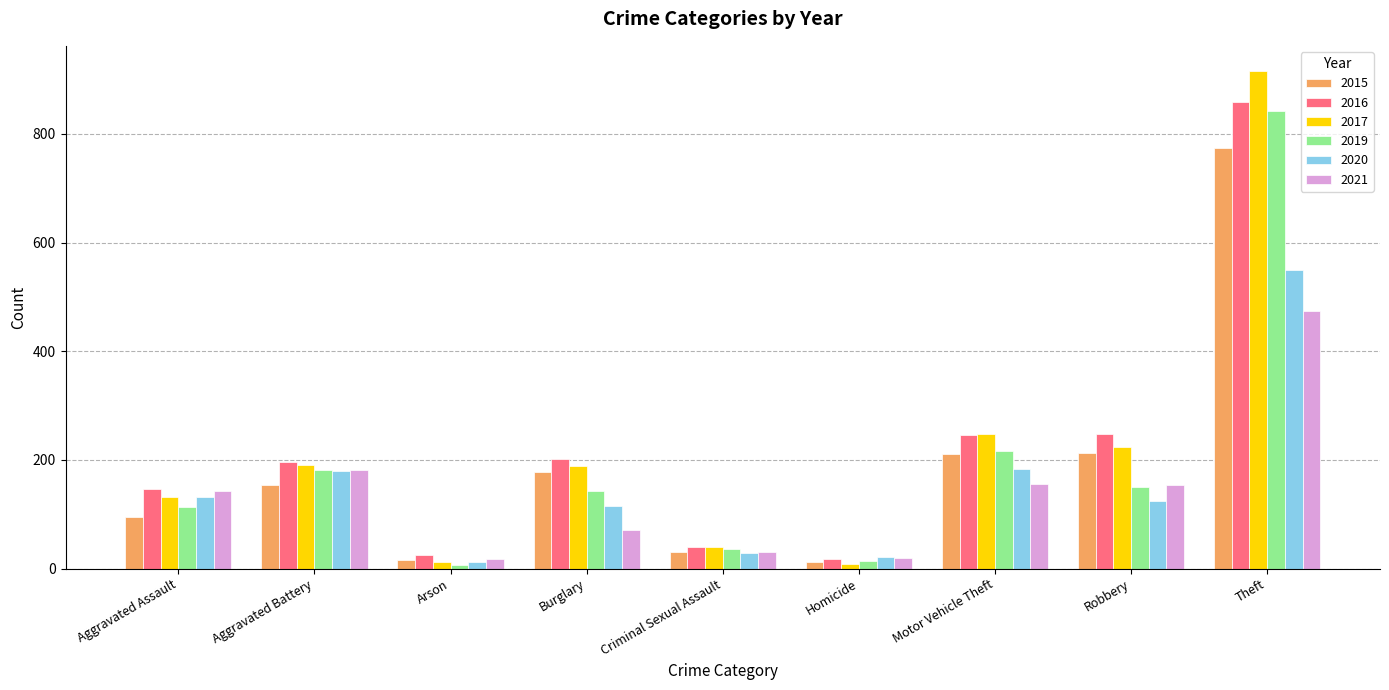

Which series changed the most between Burglary and Robbery?

2021